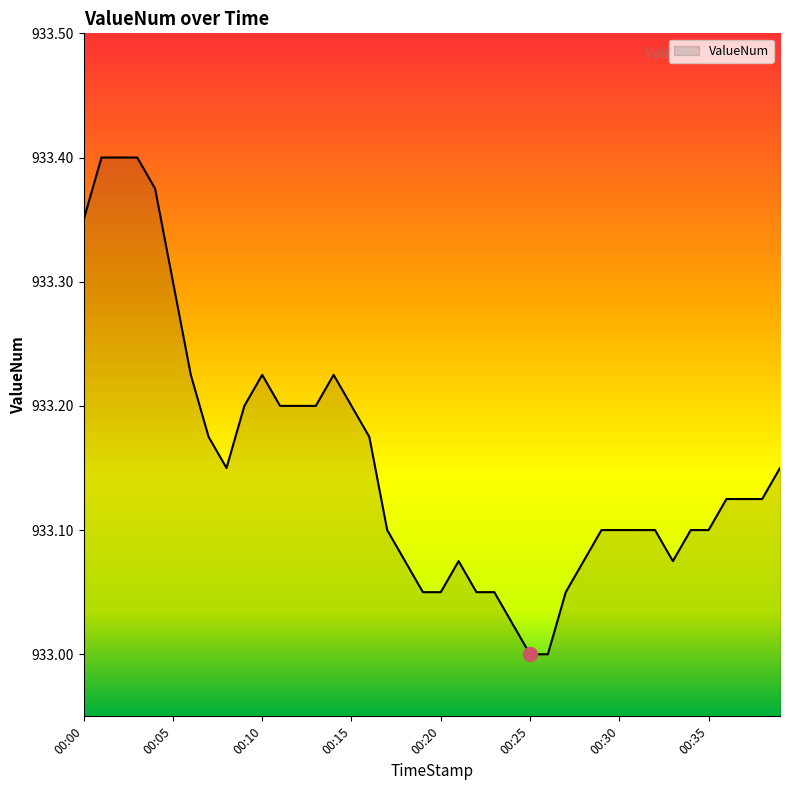

What is the sum of all values?

37326.2